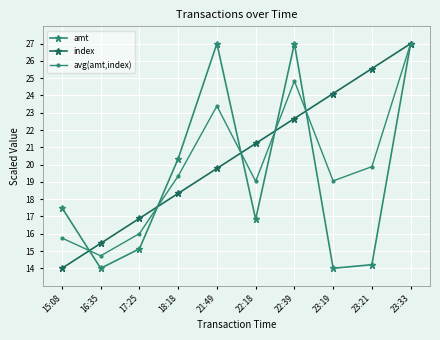

True or false: amt has more than 2 points higher than both neighbors.

False